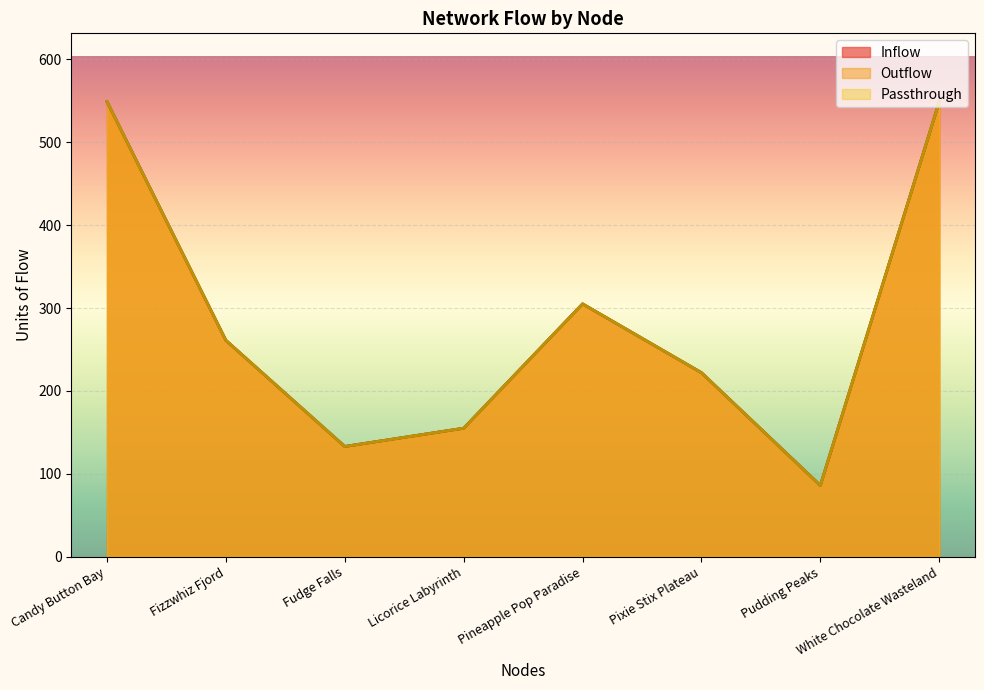

What is the total value across all series at White Chocolate Wasteland?

1647